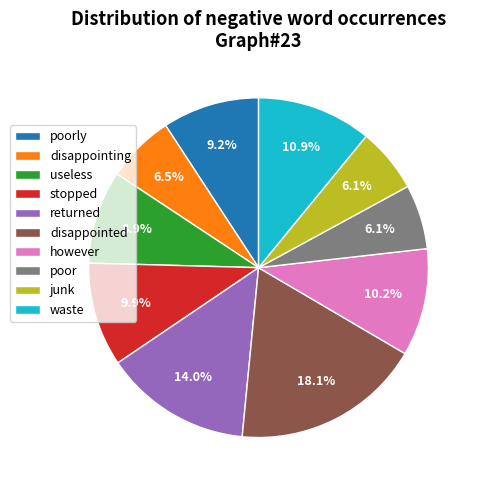

Does however represent more than half of the total?

No